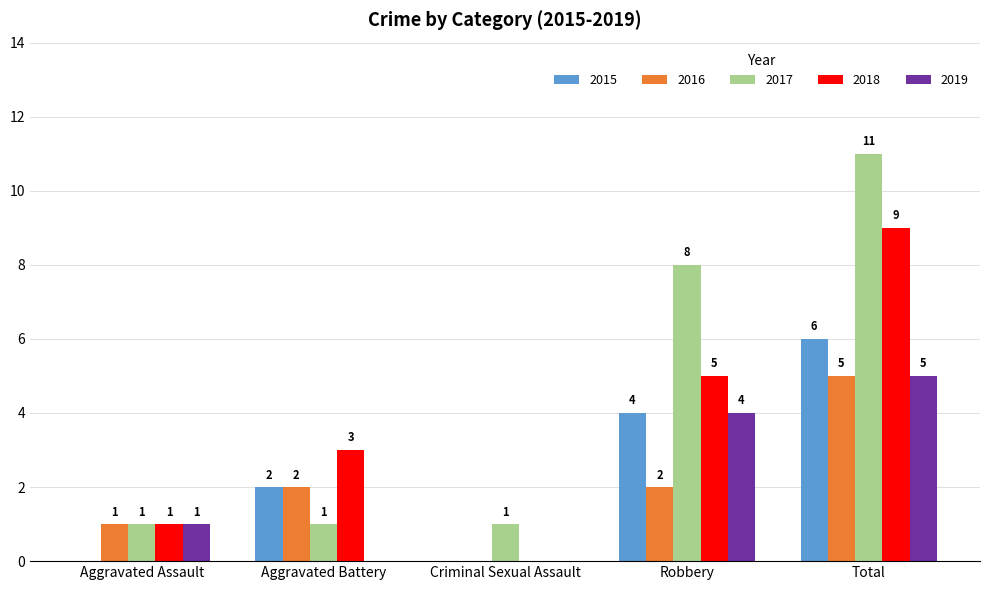

Reading left to right, transcribe all the data shown in this chart.

2015: 0	2	0	4	6
2016: 1	2	0	2	5
2017: 1	1	1	8	11
2018: 1	3	0	5	9
2019: 1	0	0	4	5